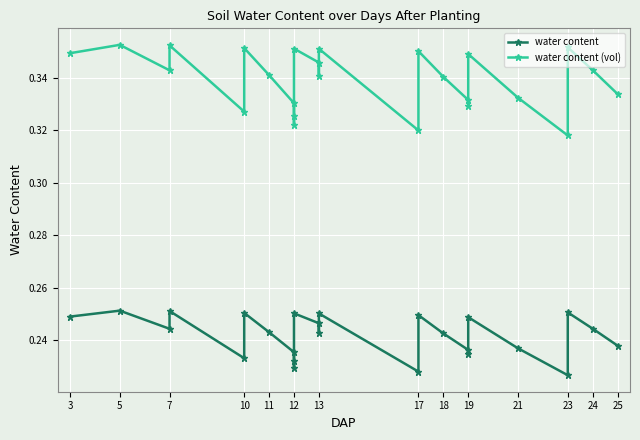

The value of water content (vol) at 18 is 0.3. True or false?

True